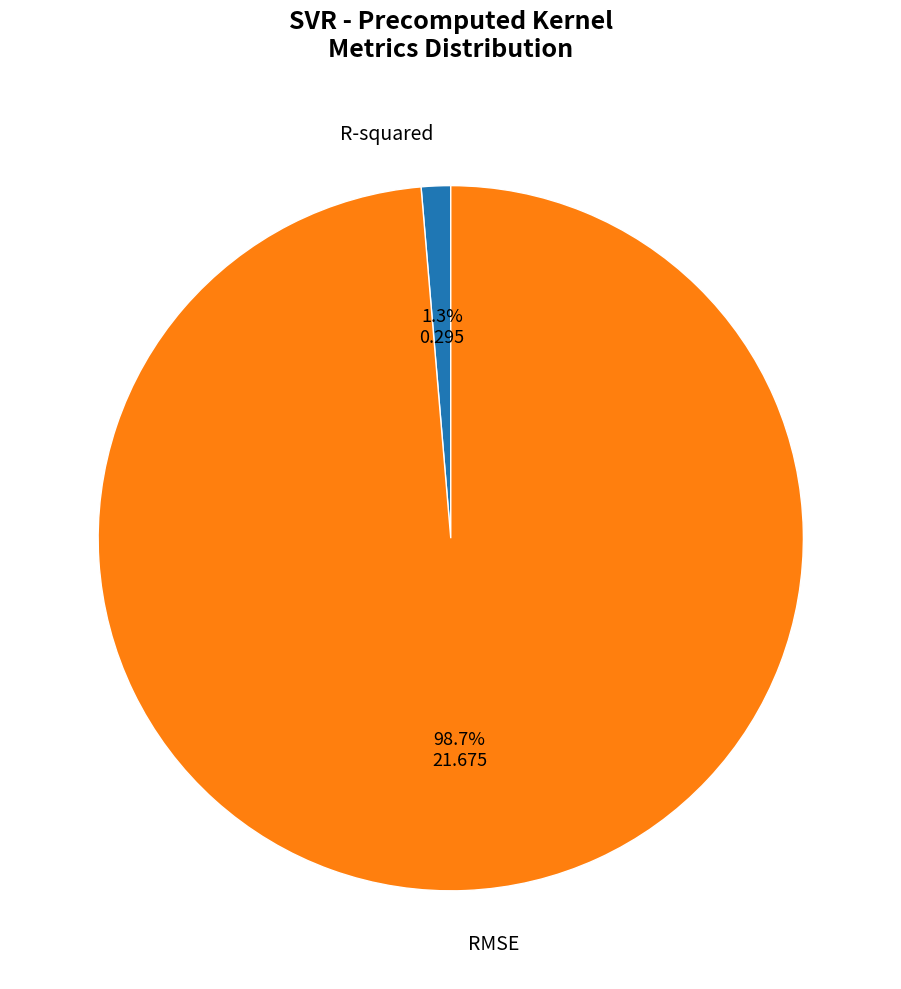

To the nearest percent, what is the difference between the RMSE and R-squared slice percentages?

97%